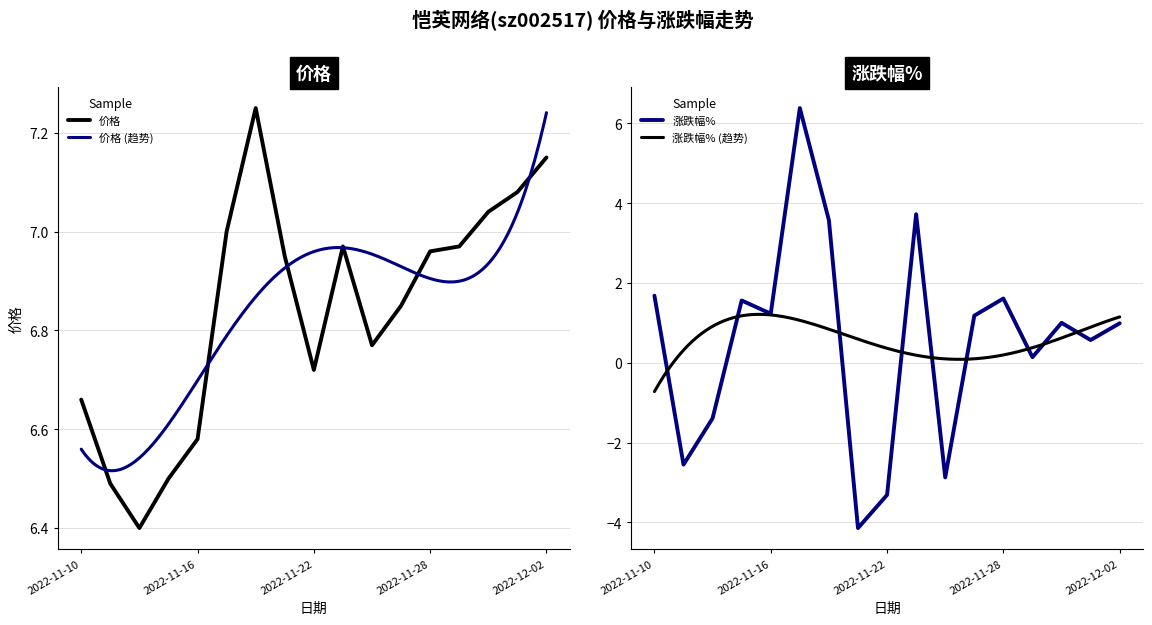

What is the lowest value of the 价格 series?

6.4